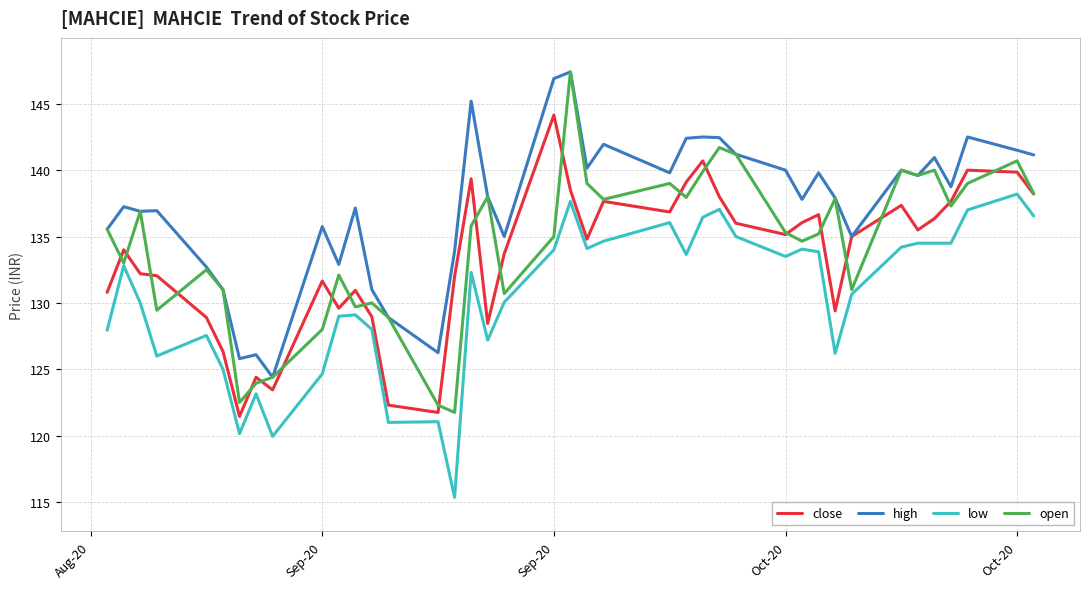

Which series has the largest total across all categories?

high